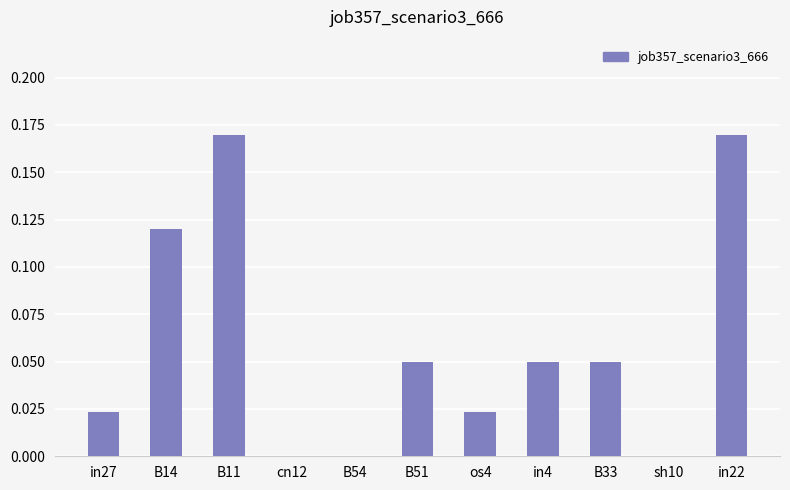

Is it true that the value at B33 is 0.0?

True